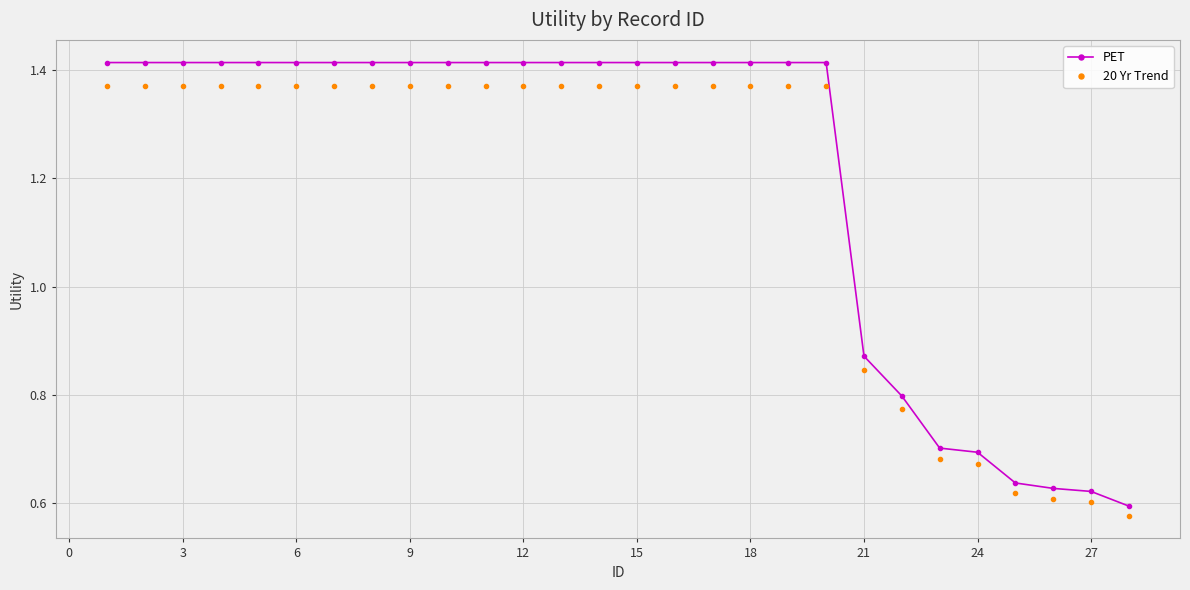

What is the average value of the PET series?

1.2